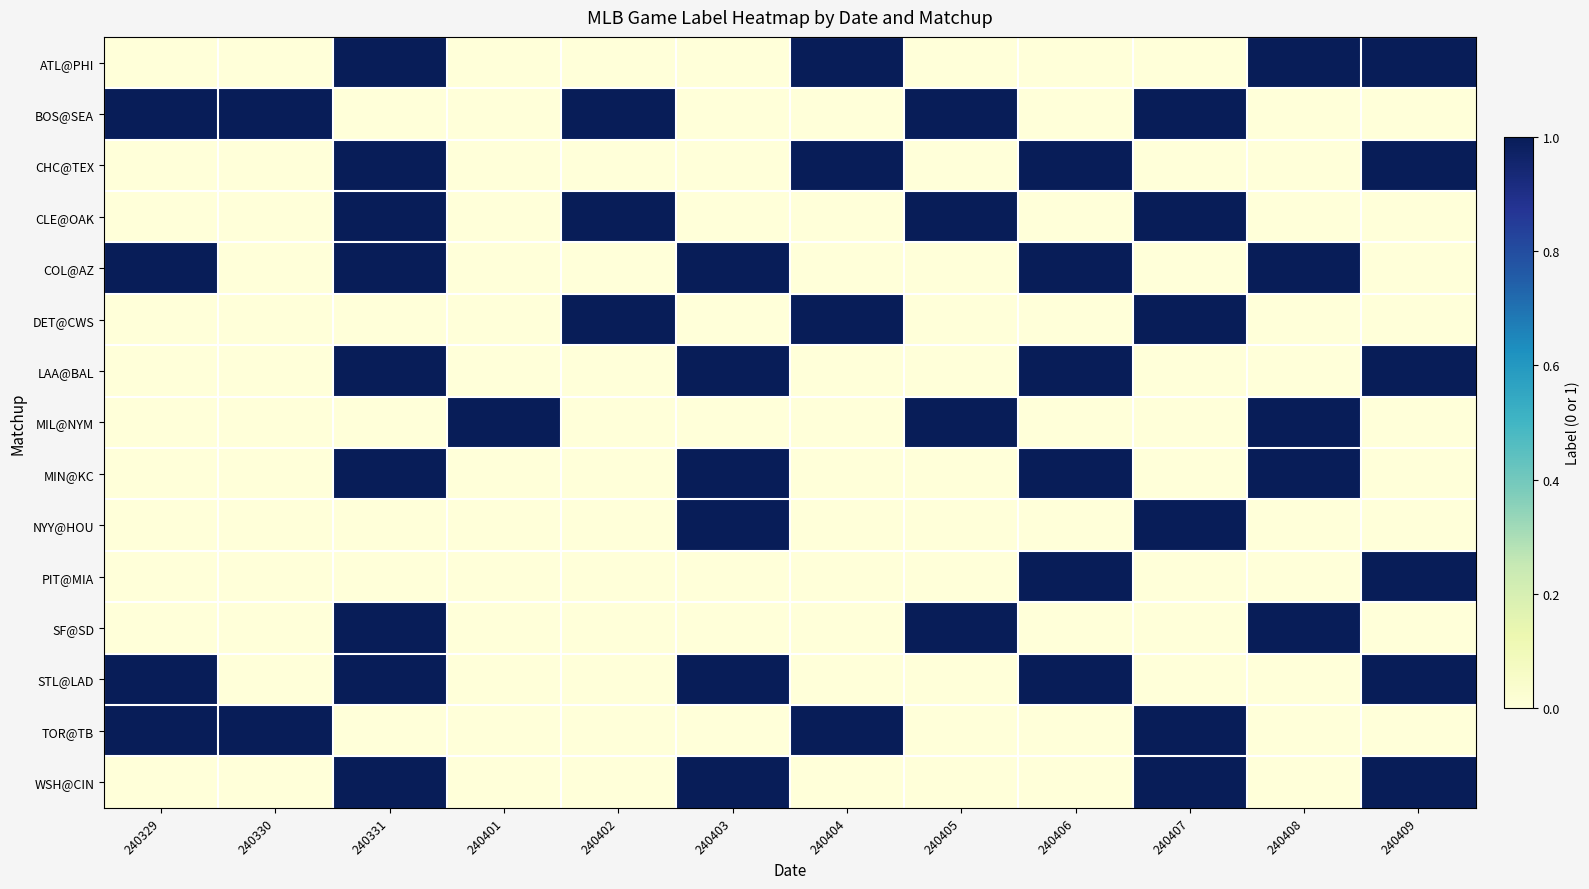

What is the spread (max minus min) of values at 240330?

1